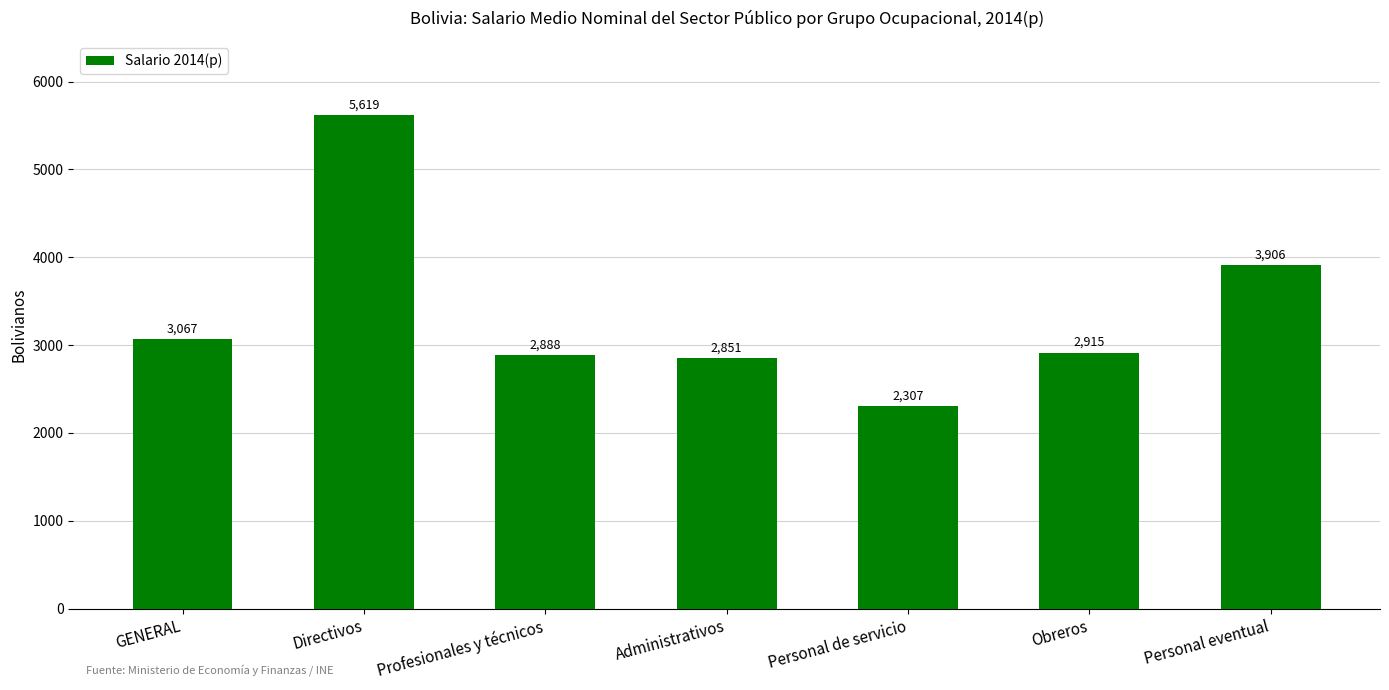

Reading left to right, transcribe all the data shown in this chart.

3067	5619	2888	2851	2307	2915	3906